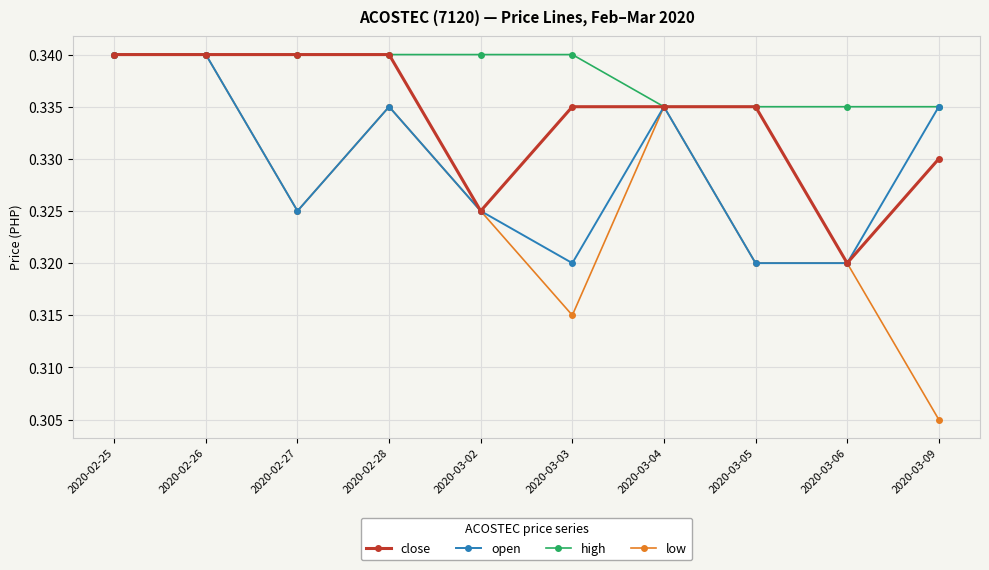

Which category has the lowest value across all series?

2020-03-09